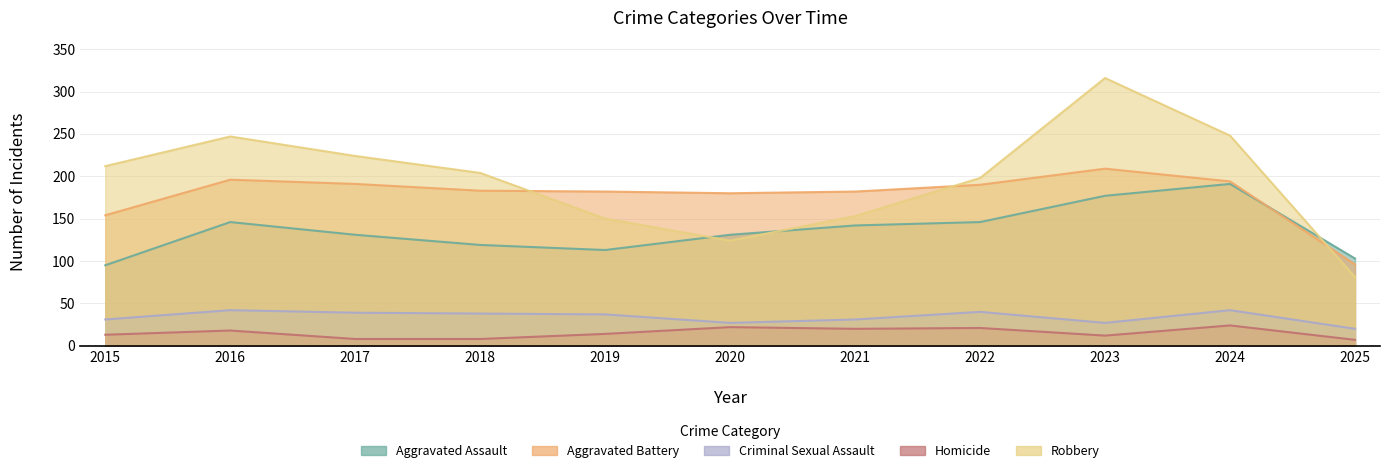

What are all the series names shown in the legend?

Aggravated Assault, Aggravated Battery, Criminal Sexual Assault, Homicide, Robbery